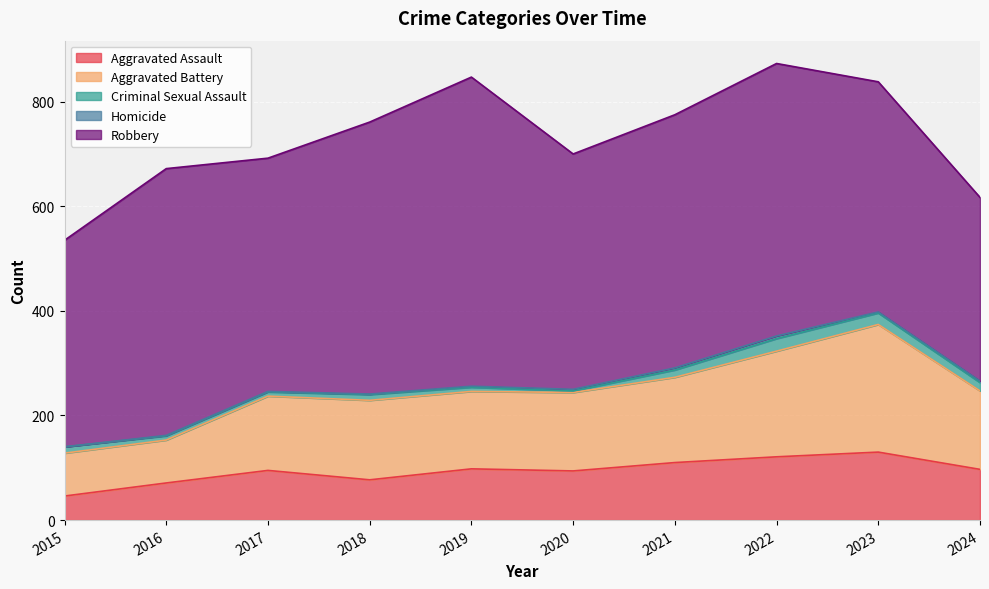

Count the number of categories in the chart.

10